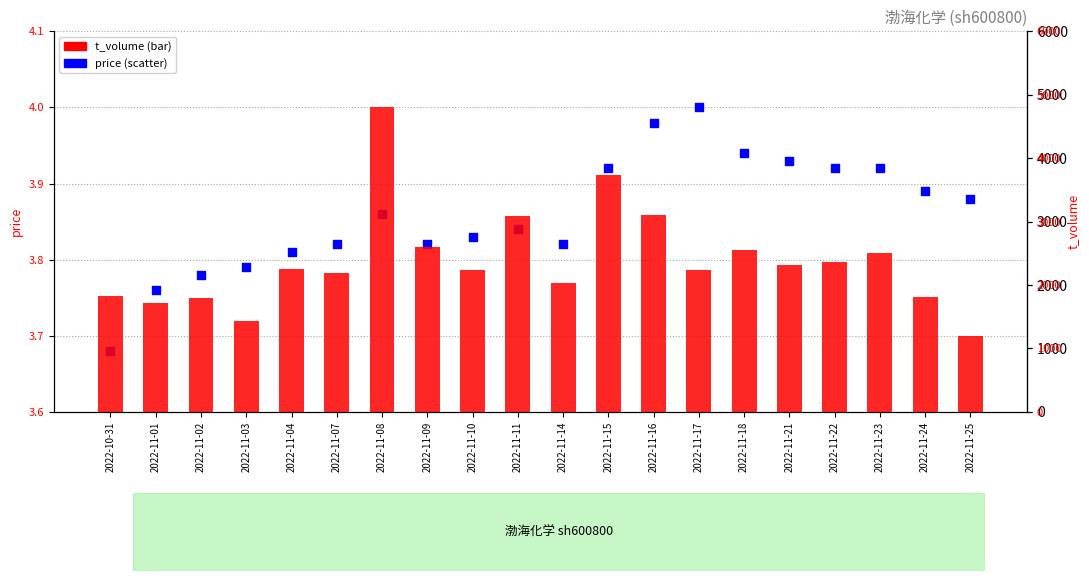

Which series has the widest spread of Y values?

t_volume